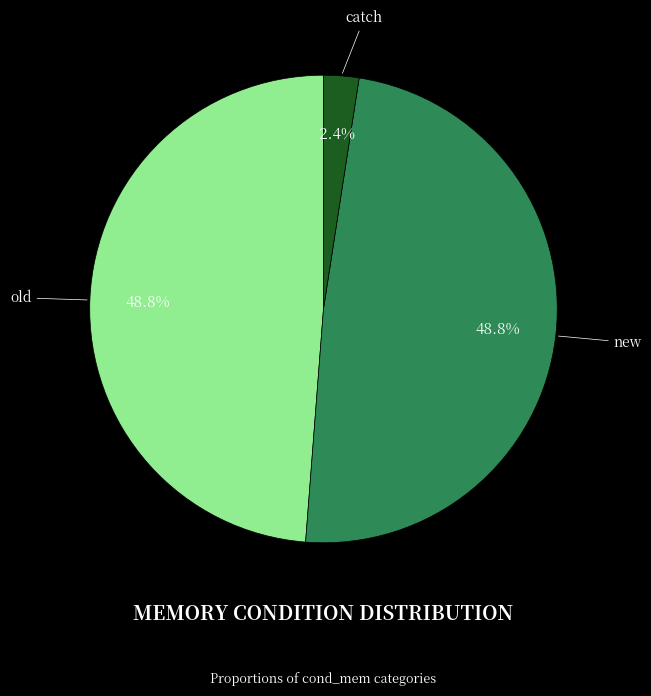

Does any single category account for the majority?

No